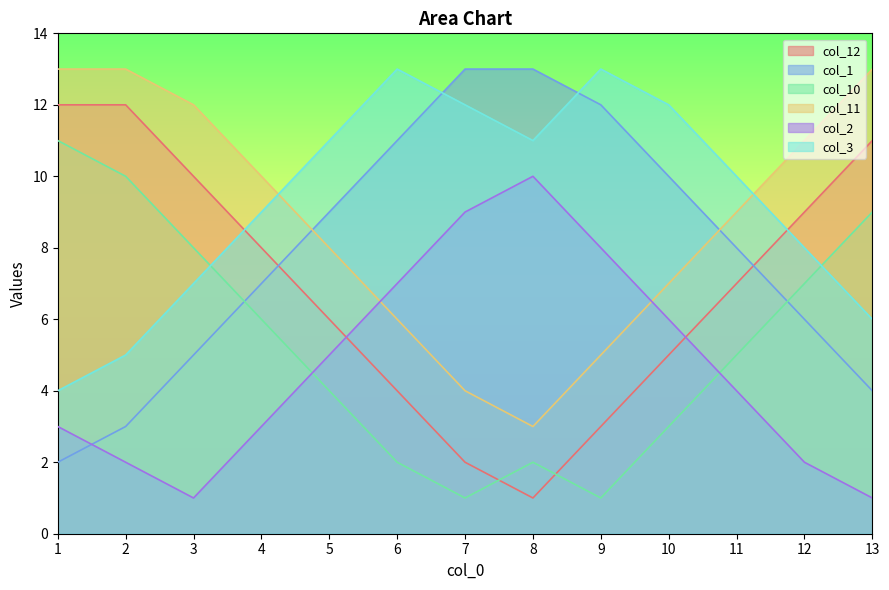

Reading right to left, extract all data points from this chart.

col_12: 11	9	7	5	3	1	2	4	6	8	10	12	12
col_1: 4	6	8	10	12	13	13	11	9	7	5	3	2
col_10: 9	7	5	3	1	2	1	2	4	6	8	10	11
col_11: 13	11	9	7	5	3	4	6	8	10	12	13	13
col_2: 1	2	4	6	8	10	9	7	5	3	1	2	3
col_3: 6	8	10	12	13	11	12	13	11	9	7	5	4